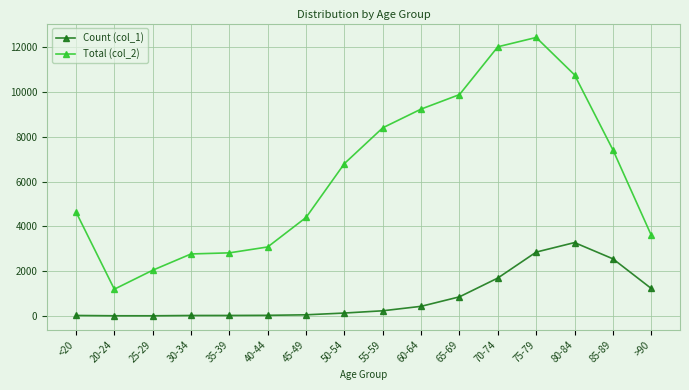

Where is Count (col_1) nearest to the value 1638?

70-74